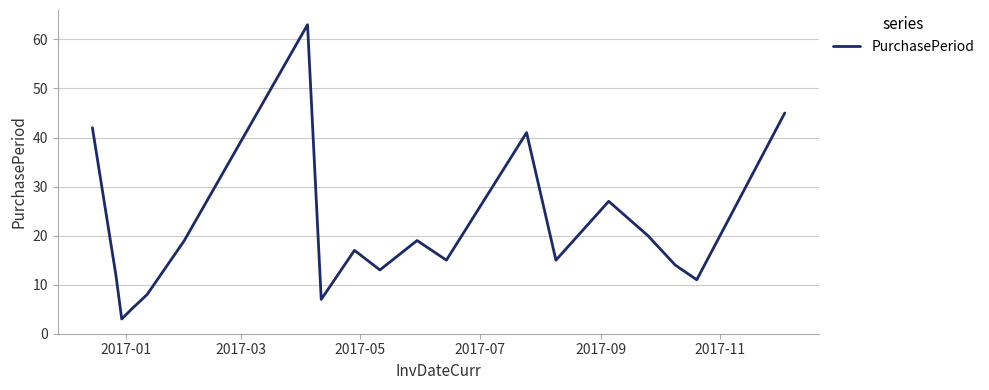

What is the maximum value shown in the chart?

63